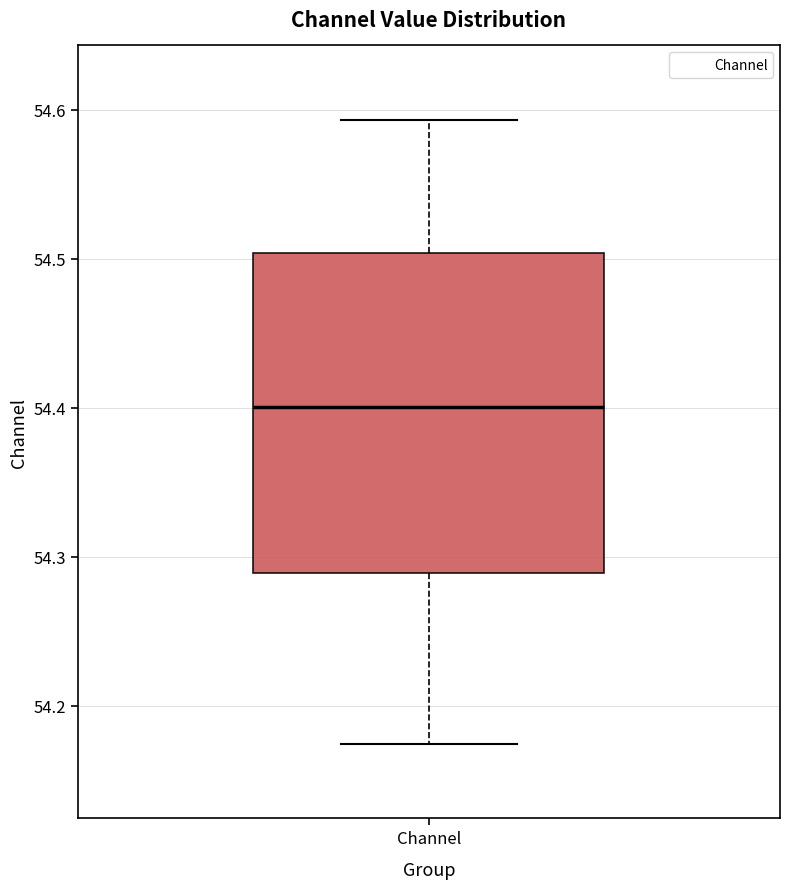

Transcribe this box plot: give where the median line is, the range the box spans, and where the two whiskers end, as read against the y-axis. The values are not printed on the chart, so give them approximately, as read against the axis.

median 54.40, box 54.29 to 54.50, whiskers 54.17 to 54.59